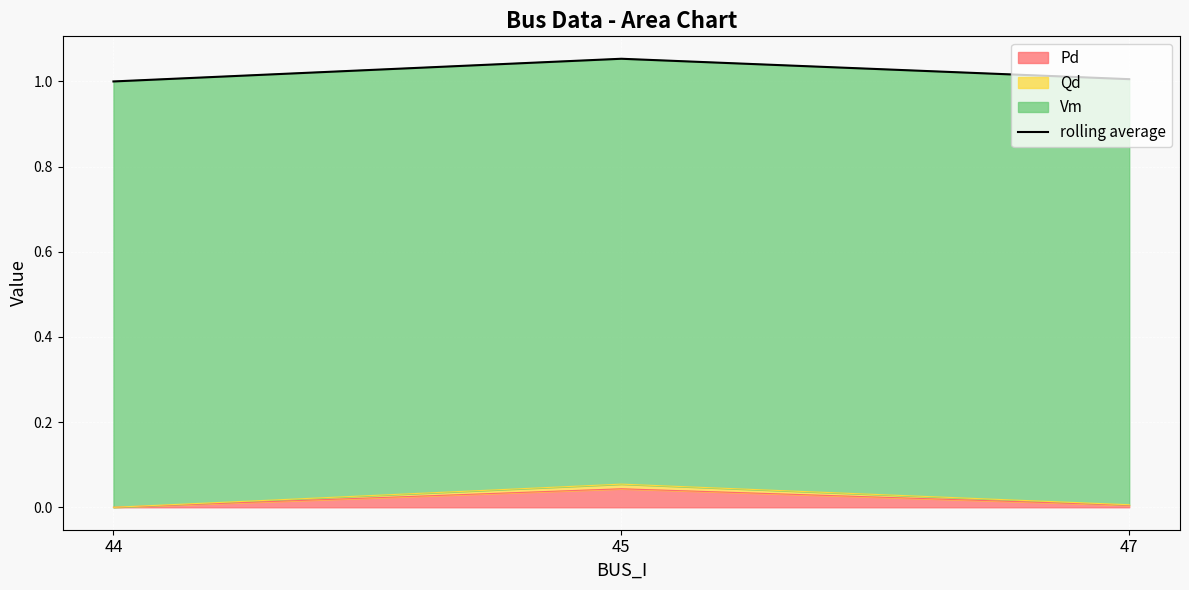

What is the minimum value shown in the chart?

1.0